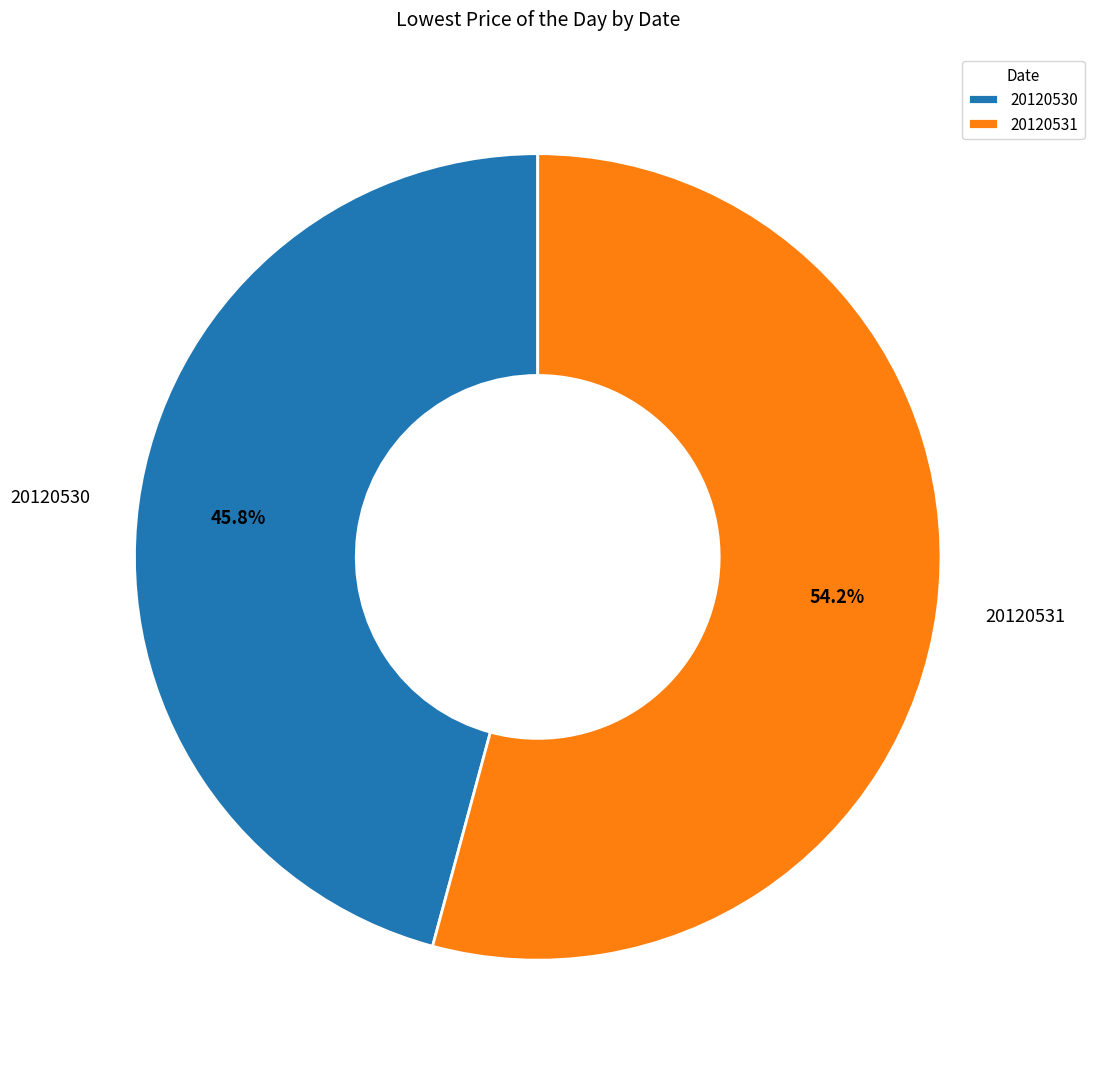

Count the number of slices in the pie.

2